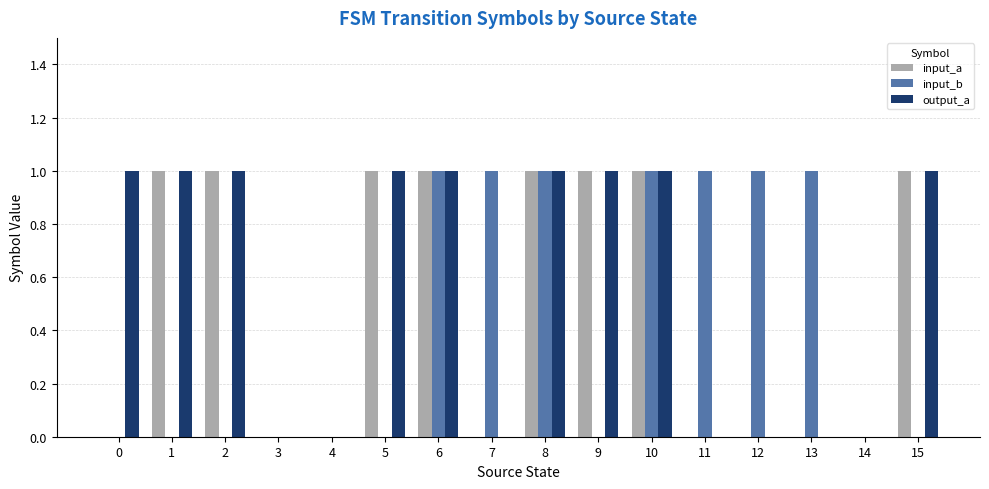

Reading left to right, list all the values displayed in this chart.

input_a: 0=0	1=1	2=1	3=0	4=0	5=1	6=1	7=0	8=1	9=1	10=1	11=0	12=0	13=0	14=0	15=1
input_b: 0=0	1=0	2=0	3=0	4=0	5=0	6=1	7=1	8=1	9=0	10=1	11=1	12=1	13=1	14=0	15=0
output_a: 0=1	1=1	2=1	3=0	4=0	5=1	6=1	7=0	8=1	9=1	10=1	11=0	12=0	13=0	14=0	15=1